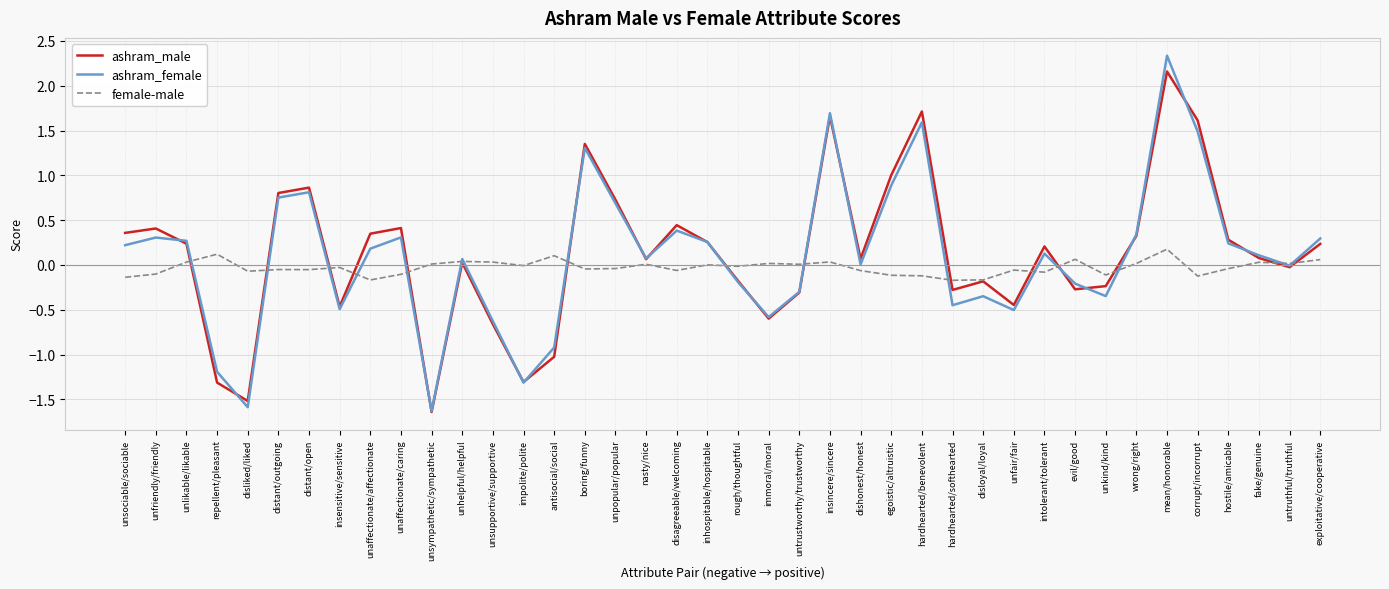

True or false: ashram_female has a value of -0.8 at insensitive/sensitive.

False